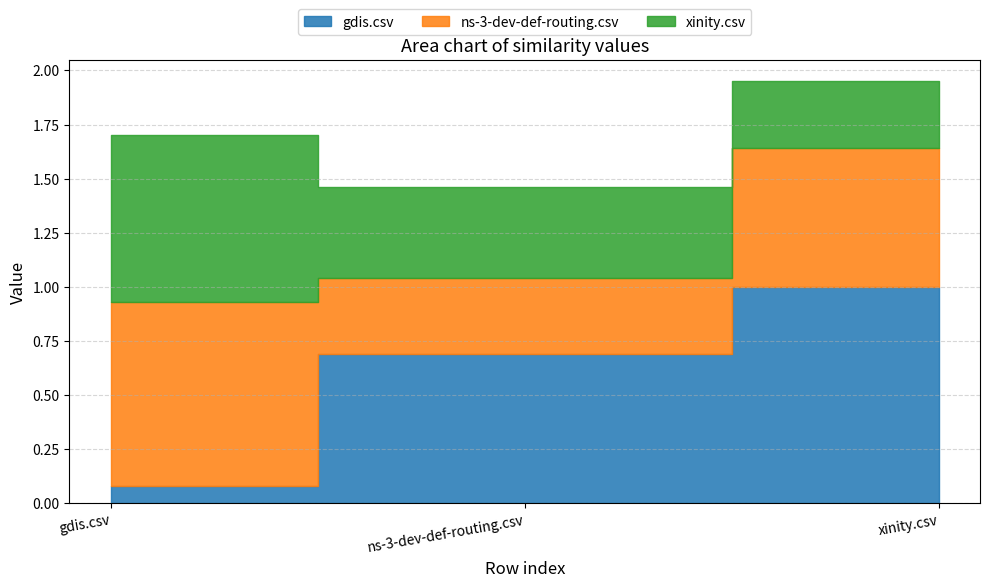

Between xinity.csv and ns-3-dev-def-routing.csv, which is larger?

xinity.csv